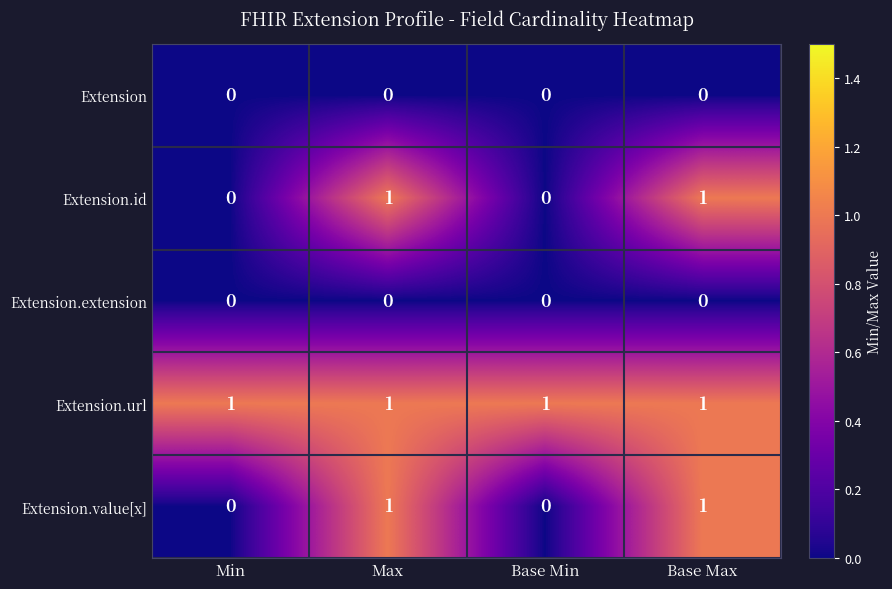

What is the difference between the highest and lowest values at Base Max?

1